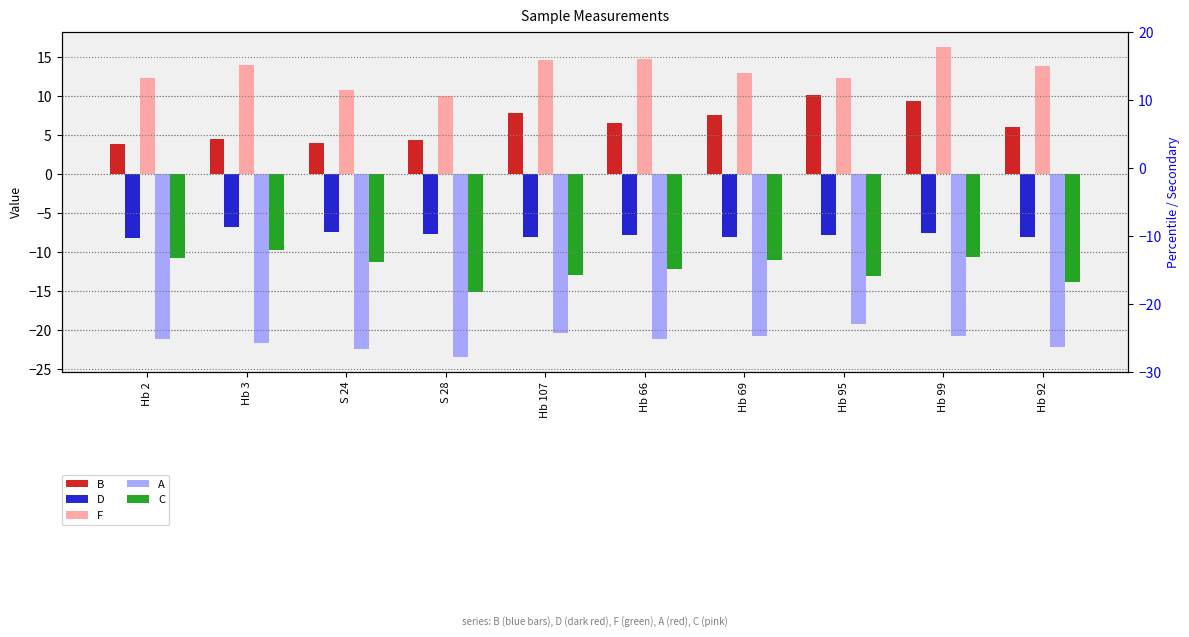

At which label is C closest to -12?

Hb 66